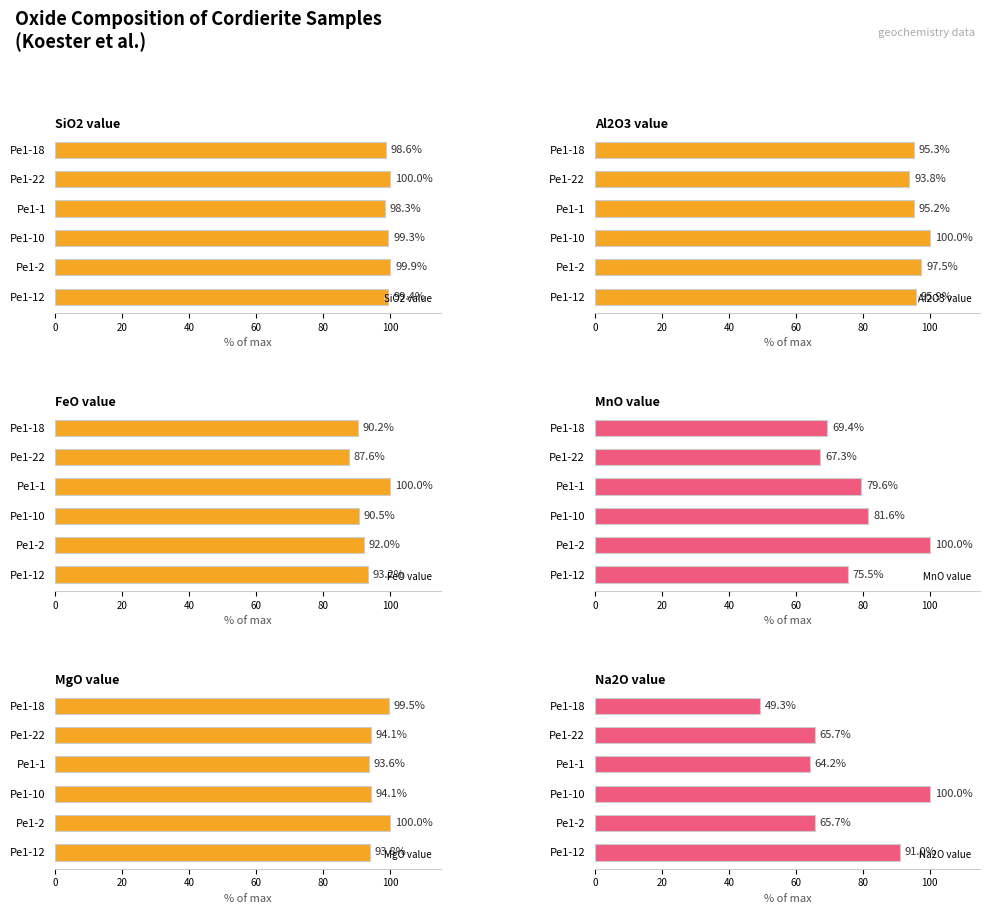

The Al2O3 value series shows 138.1 at Pe1-18. True or false?

False